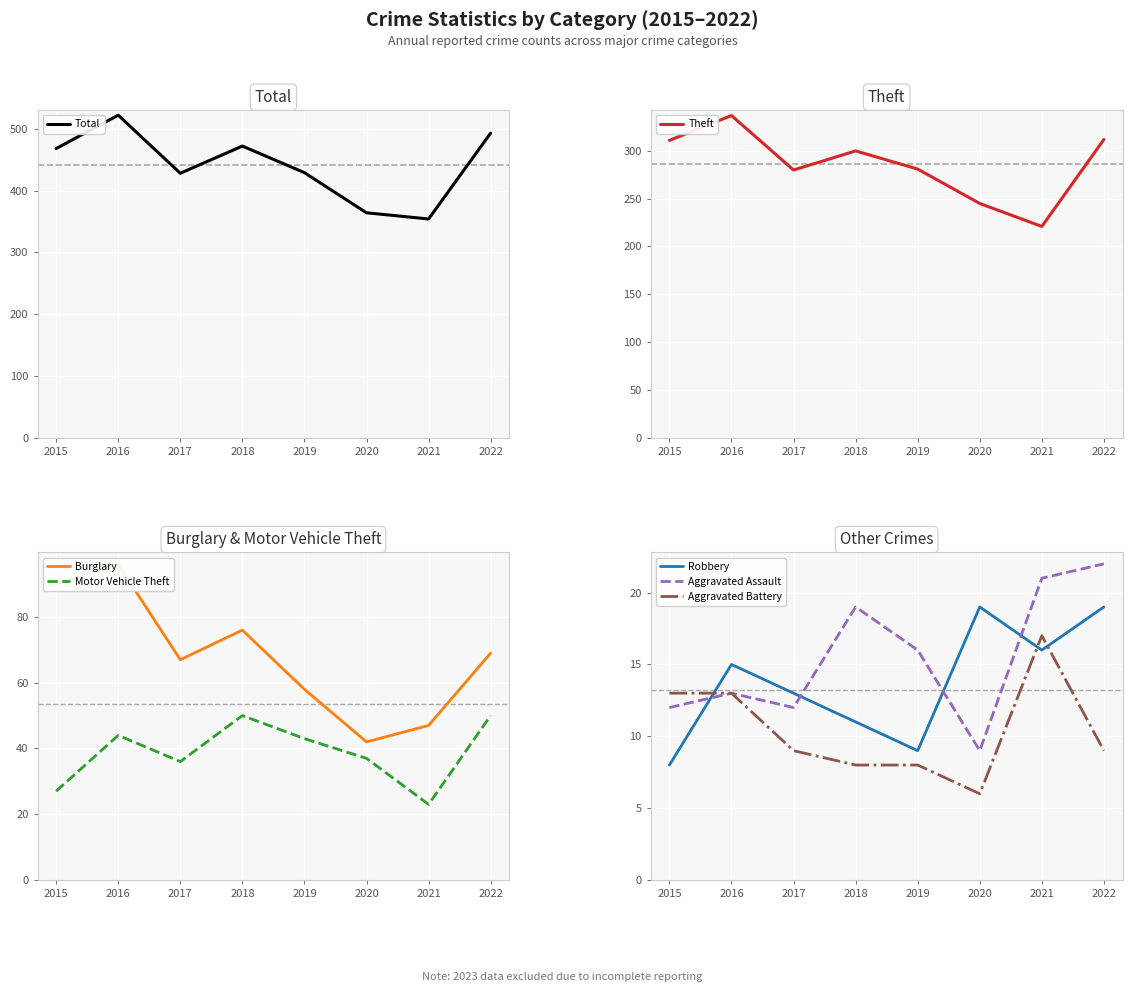

What is the value of the Robbery point at the 8th from the left?

19